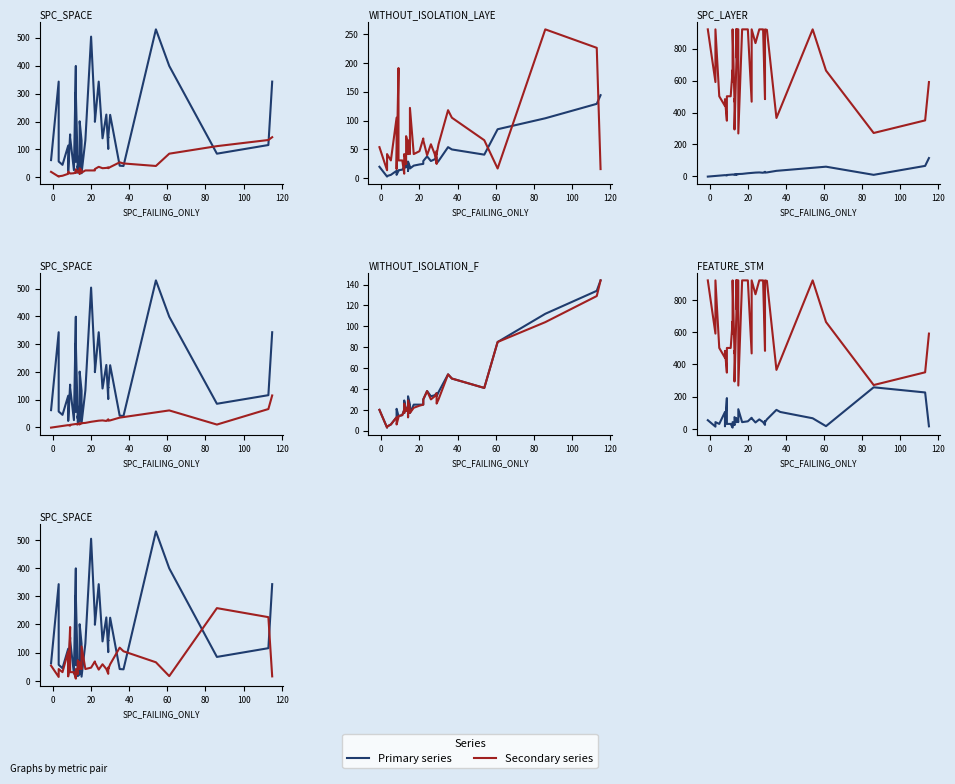

What is the label of the 26th point from the left?

25